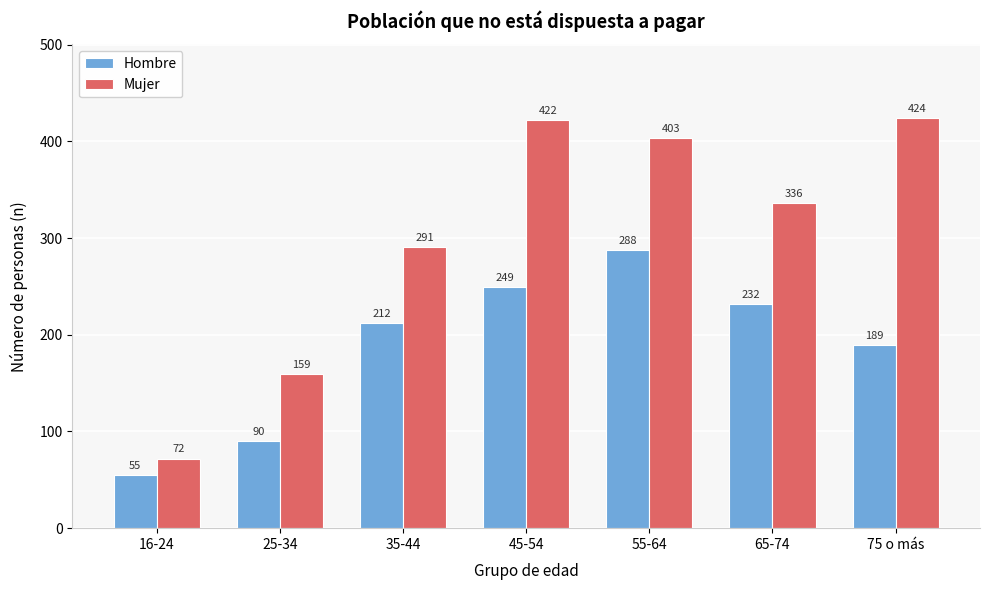

Reading left to right, list all the values displayed in this chart.

Hombre: 55	90	212	249	288	232	189
Mujer: 72	159	291	422	403	336	424